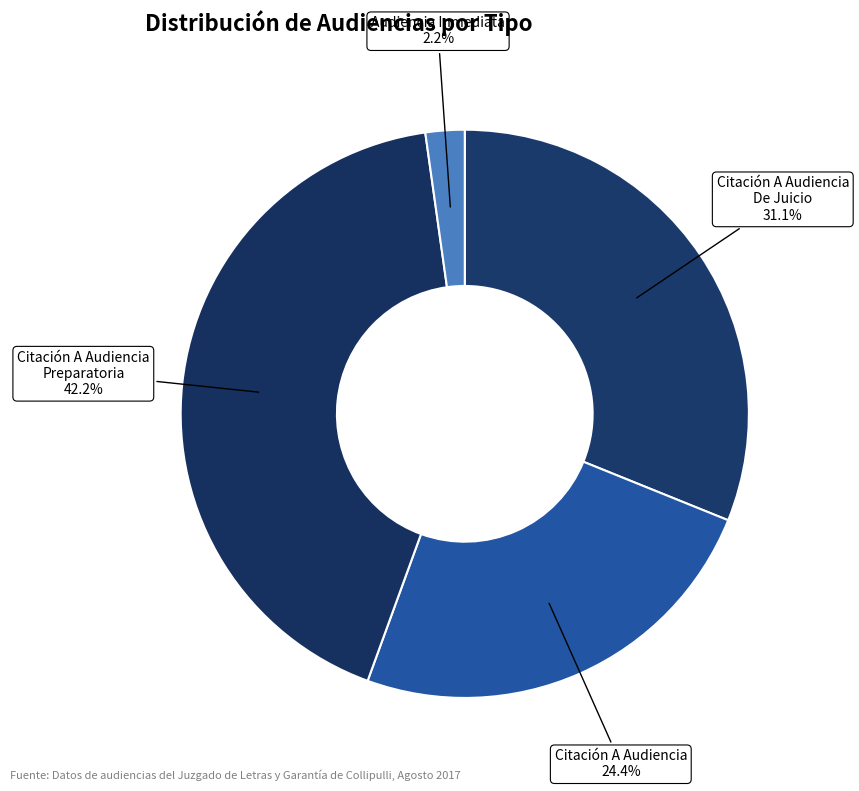

Is Audiencia Inmediata the majority of the pie?

No